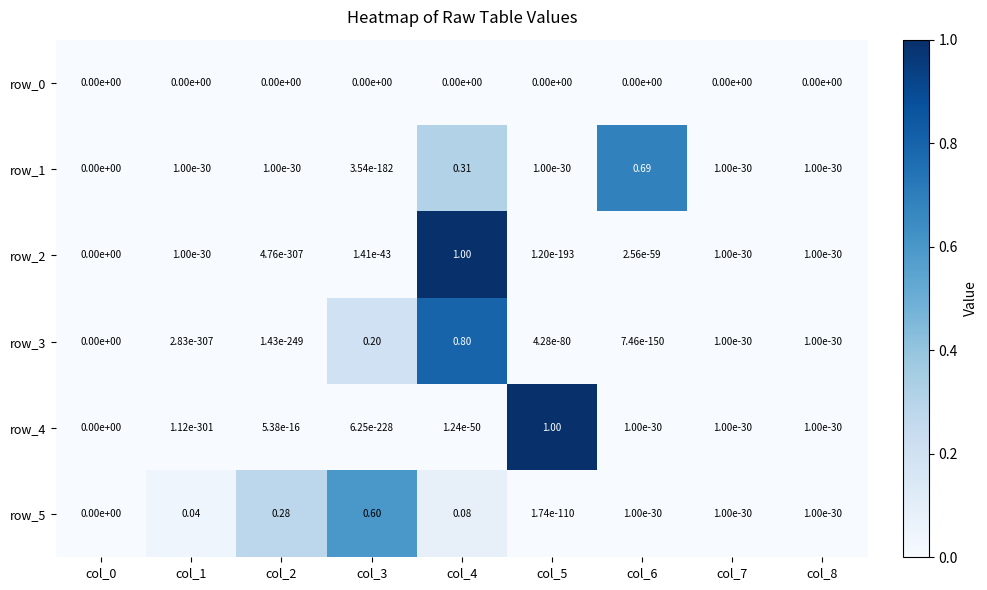

The row_5 series shows 0.0 at col_6. True or false?

True